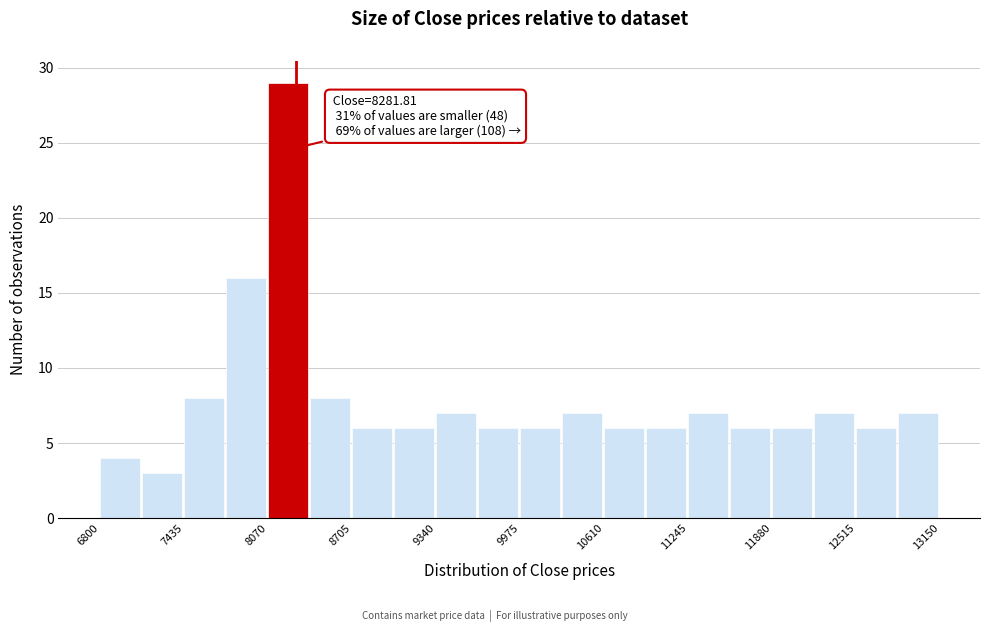

Around what value on the x-axis is the tallest bar? Give the approximate position of its centre, as read against the axis.

8200